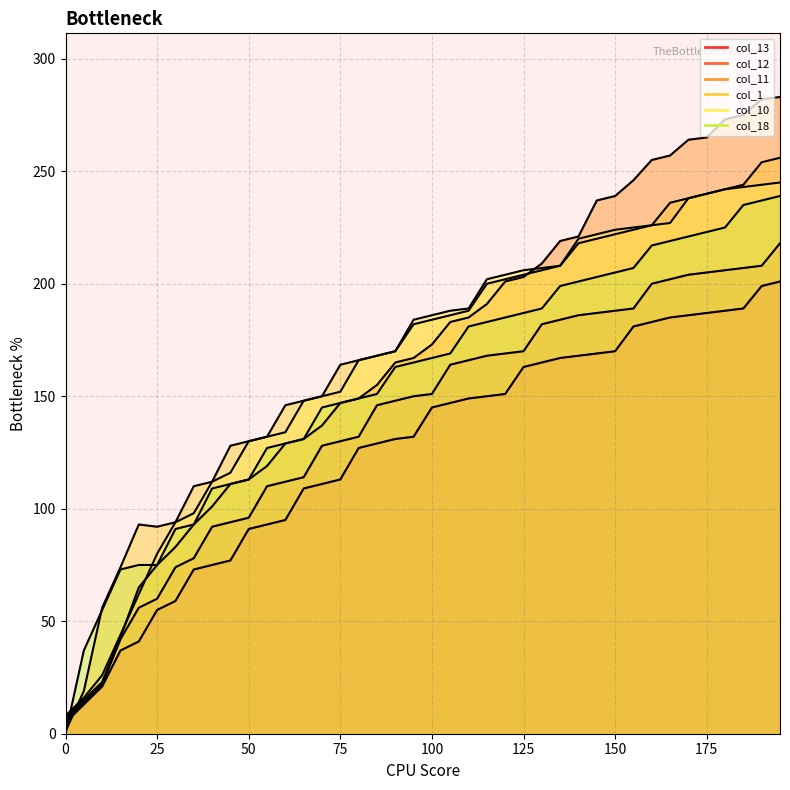

Reading left to right, list all the values displayed in this chart.

col_13: 0=5	5=13	10=21	15=37	20=41	25=55	30=59	35=73	40=75	45=77	50=91	55=93	60=95	65=109	70=111	75=113	80=127	85=129	90=131	95=132	100=145	105=147	110=149	115=150	120=151	125=163	130=165	135=167	140=168	145=169	150=170	155=181	160=183	165=185	170=186	175=187	180=188	185=189	190=199	195=201
col_12: 0=6	5=14	10=22	15=42	20=56	25=60	30=74	35=78	40=92	45=94	50=96	55=110	60=112	65=114	70=128	75=130	80=132	85=146	90=148	95=150	100=151	105=164	110=166	115=168	120=169	125=170	130=182	135=184	140=186	145=187	150=188	155=189	160=200	165=202	170=204	175=205	180=206	185=207	190=208	195=218
col_11: 0=7	5=15	10=23	15=43	20=65	25=75	30=83	35=93	40=101	45=111	50=113	55=119	60=129	65=131	70=137	75=147	80=149	85=155	90=165	95=167	100=173	105=183	110=185	115=191	120=201	125=203	130=209	135=219	140=221	145=237	150=239	155=246	160=255	165=257	170=264	175=265	180=273	185=275	190=282	195=283
col_1: 0=1	5=19	10=56	15=74	20=93	25=92	30=94	35=110	40=112	45=128	50=130	55=132	60=146	65=148	70=150	75=164	80=166	85=168	90=170	95=182	100=184	105=186	110=188	115=200	120=202	125=204	130=206	135=208	140=218	145=220	150=222	155=224	160=226	165=236	170=238	175=240	180=242	185=244	190=254	195=256
col_10: 0=8	5=16	10=26	15=44	20=62	25=80	30=94	35=98	40=112	45=116	50=130	55=132	60=134	65=148	70=150	75=152	80=166	85=168	90=170	95=184	100=186	105=188	110=189	115=202	120=204	125=206	130=207	135=208	140=220	145=222	150=224	155=225	160=226	165=227	170=238	175=240	180=242	185=243	190=244	195=245
col_18: 0=0	5=37	10=55	15=73	20=75	25=75	30=91	35=93	40=109	45=111	50=113	55=127	60=129	65=131	70=145	75=147	80=149	85=151	90=163	95=165	100=167	105=169	110=181	115=183	120=185	125=187	130=189	135=199	140=201	145=203	150=205	155=207	160=217	165=219	170=221	175=223	180=225	185=235	190=237	195=239